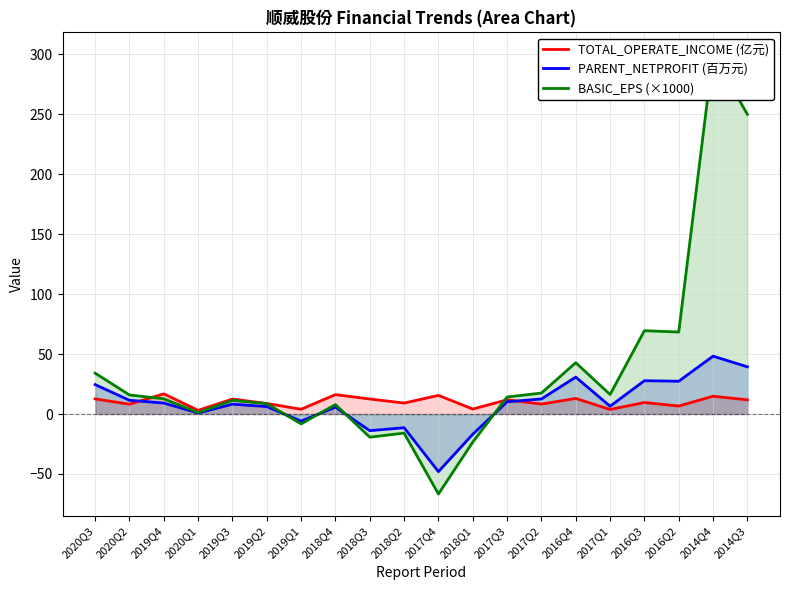

Where is BASIC_EPS (×1000) nearest to the value 116?

2016Q3